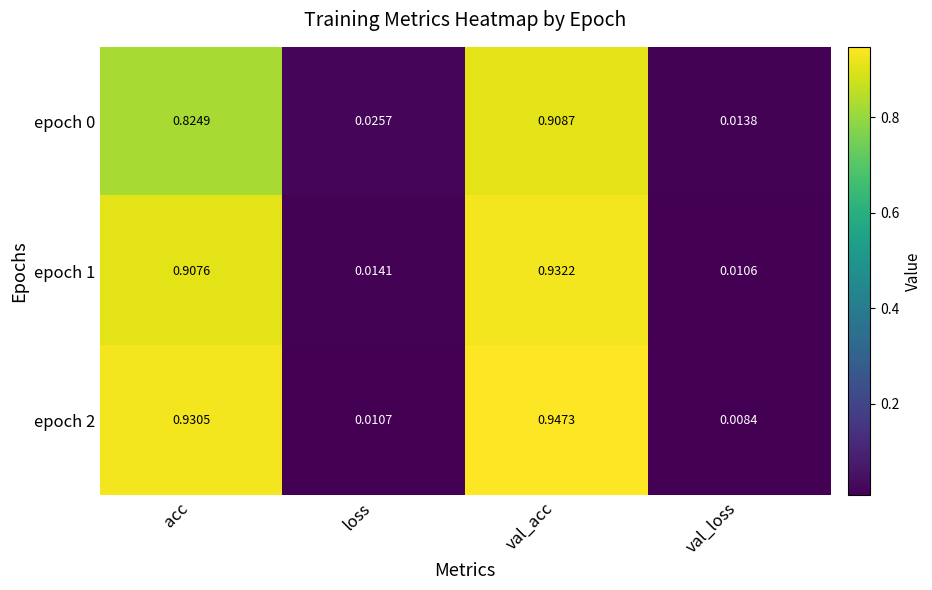

Which series has the largest total across all categories?

epoch 2